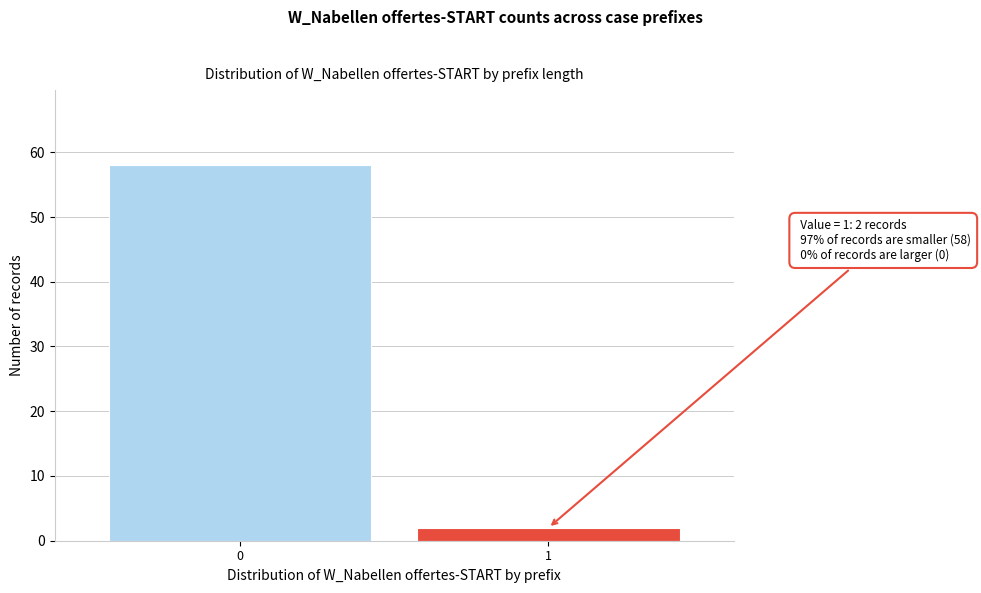

Reading right to left, extract all data points from this chart.

2	58